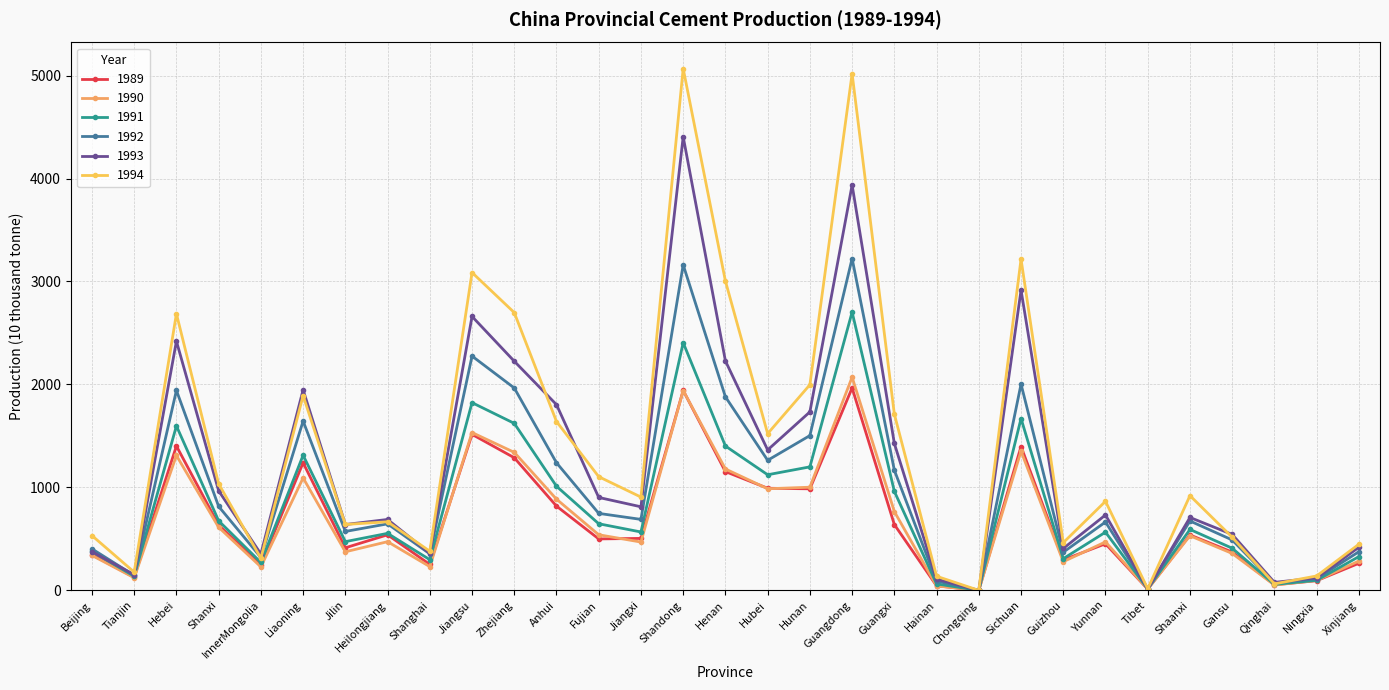

Where is the first local maximum for 1989?

Hebei